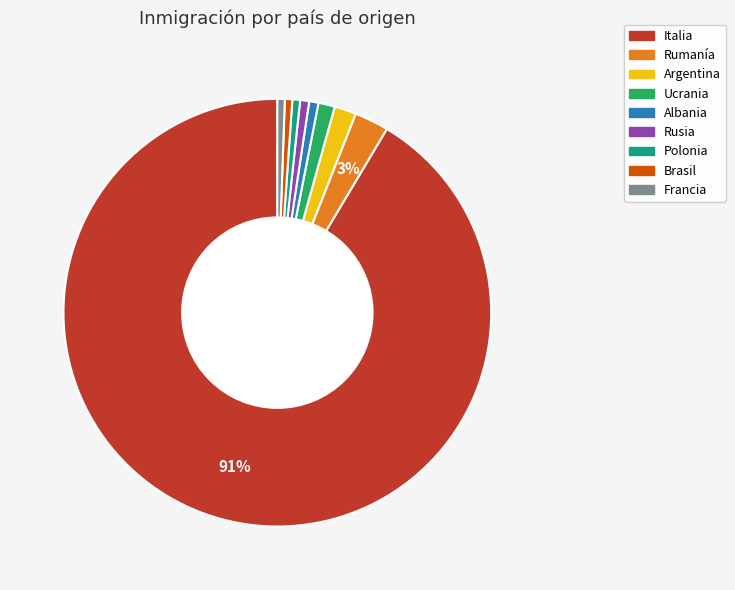

How many slices are in this pie chart?

9